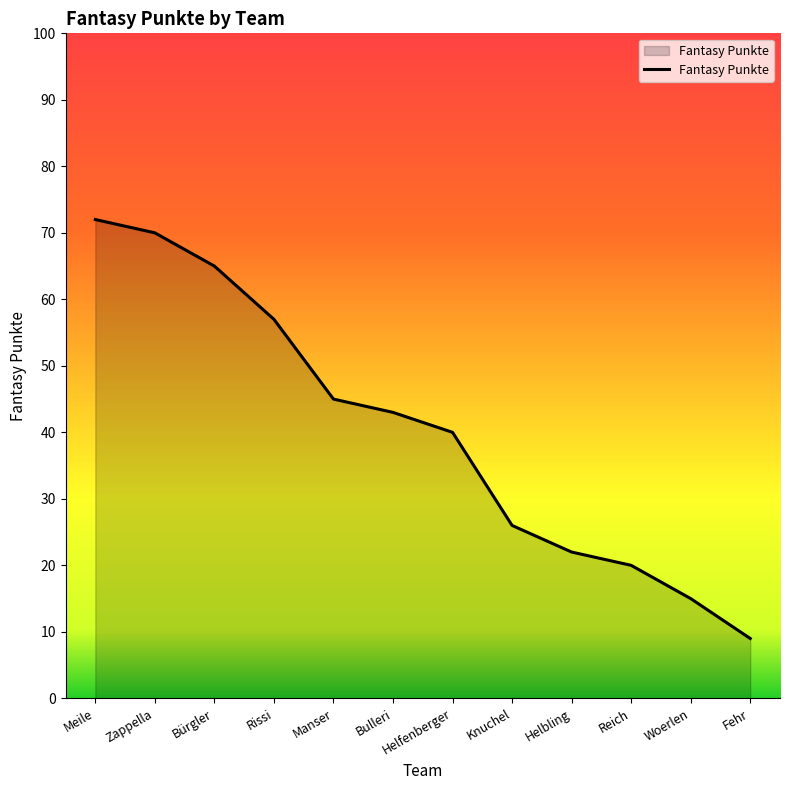

Reading left to right, list all the values displayed in this chart.

72	70	65	57	45	43	40	26	22	20	15	9